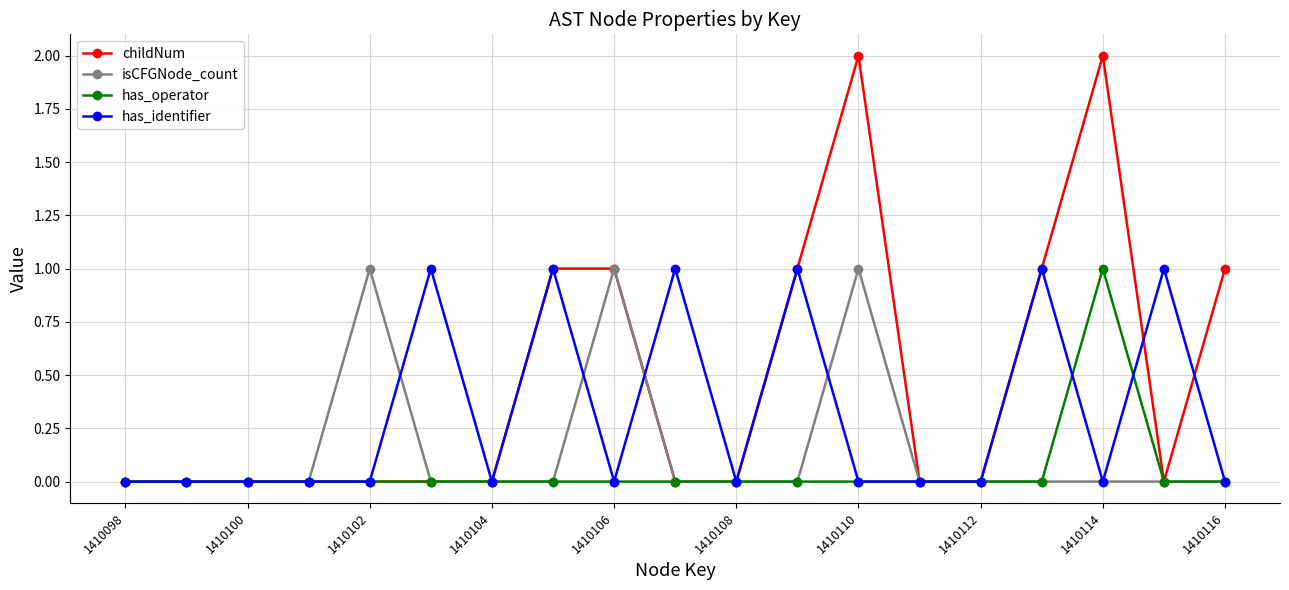

Does the chart have visible grid lines?

Yes